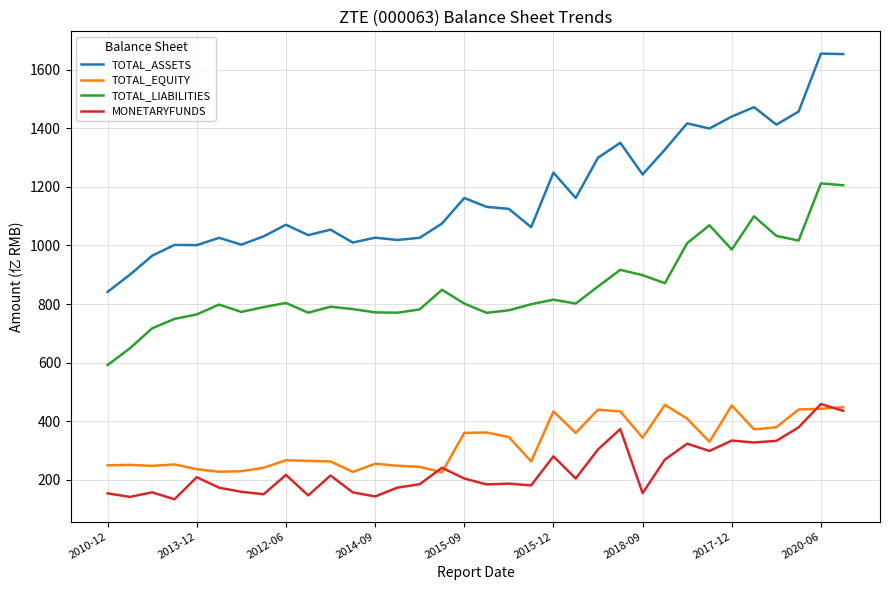

What is the minimum value shown in the chart?

133.7